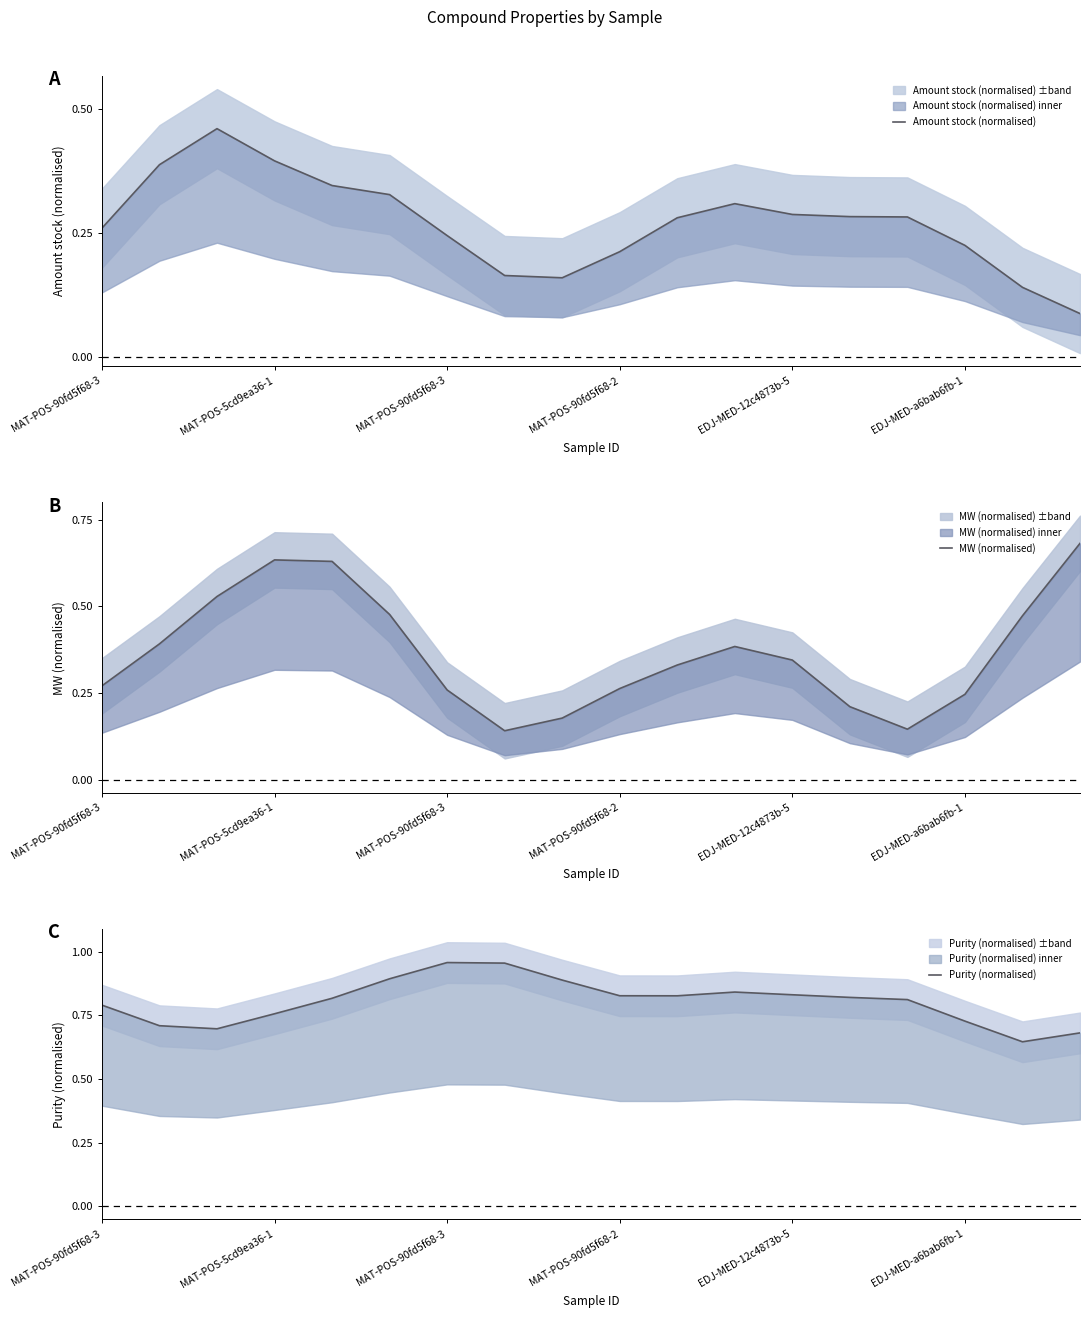

What is the difference between the highest and lowest values at MAT-POS-5cd9ea36-1?

0.4